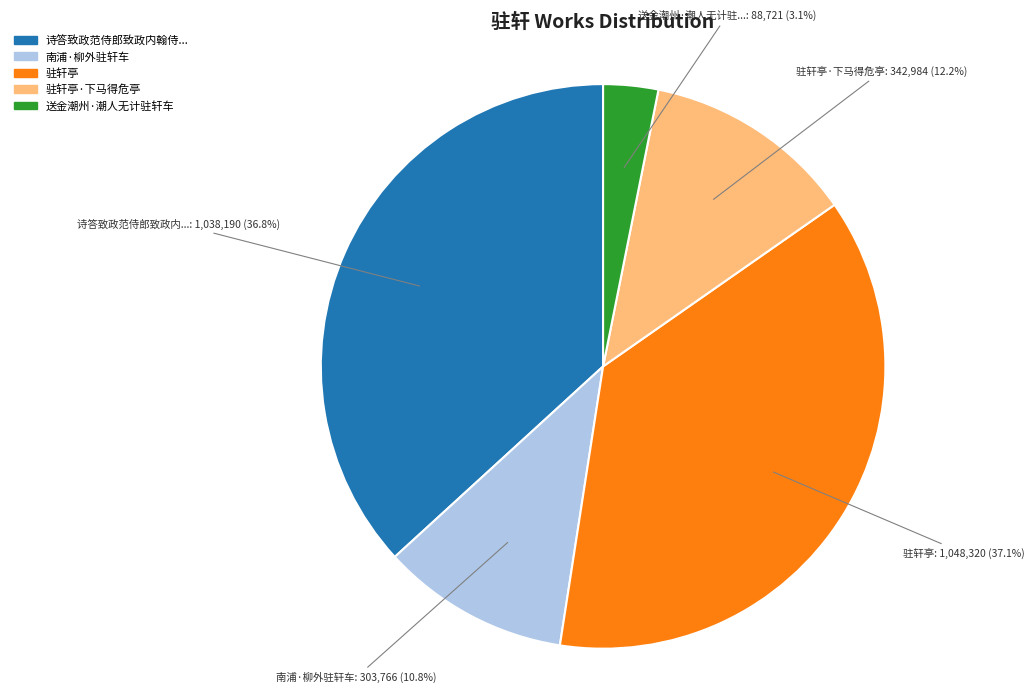

Is there a majority slice in this chart?

No